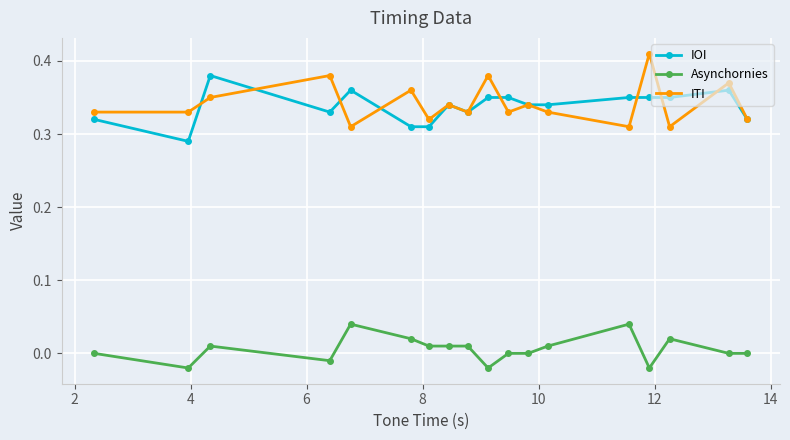

True or false: ITI and Asynchornies cross at least once.

False